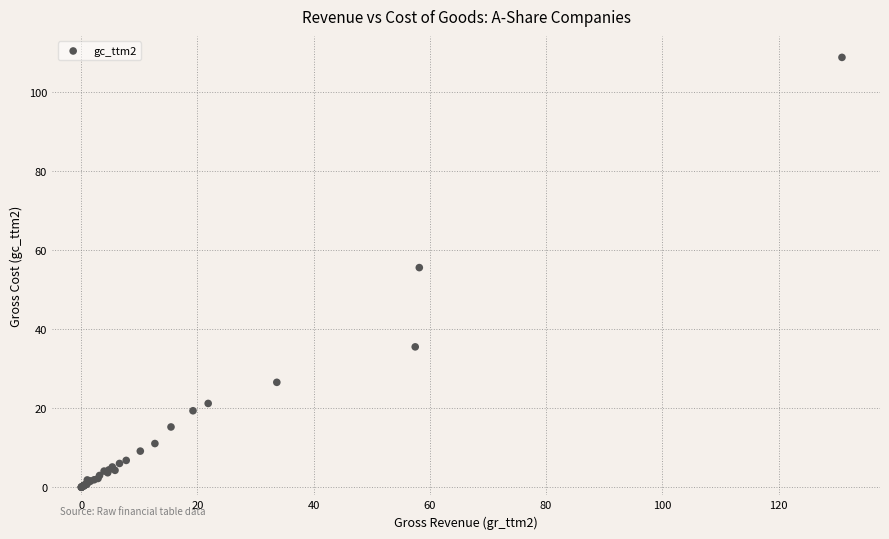

What Y value in the scatter plot is closest to 54?

55.6